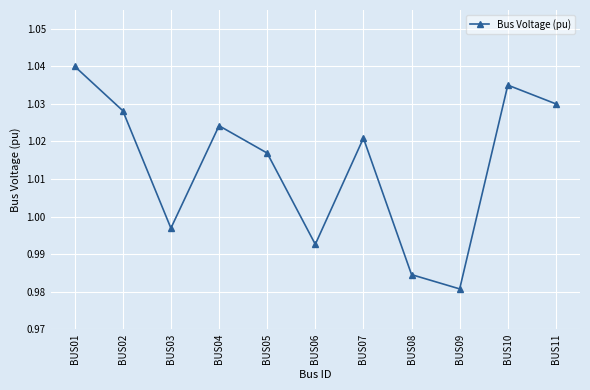

Rank the categories by value from highest to lowest.

BUS01, BUS10, BUS11, BUS02, BUS04, BUS07, BUS05, BUS03, BUS06, BUS08, BUS09